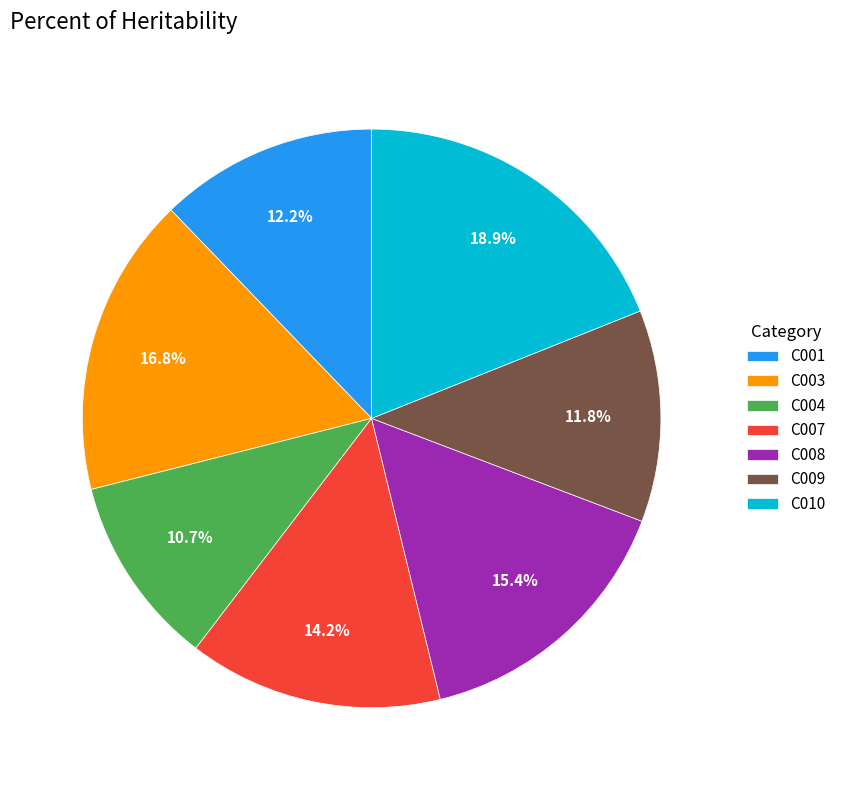

The C003 slice represents 17% of the pie. True or false?

True